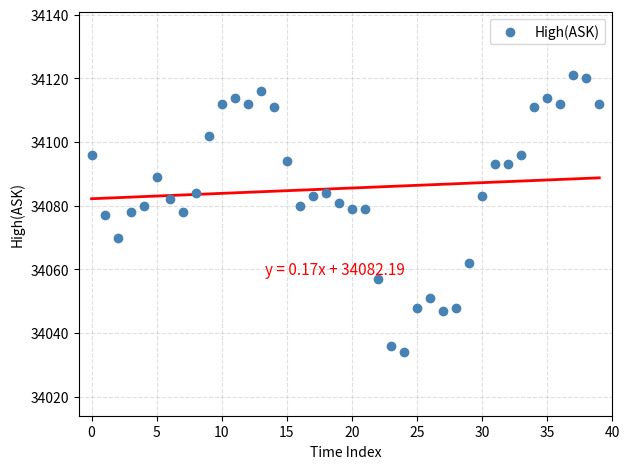

What is the range of Y values (max minus min)?

87